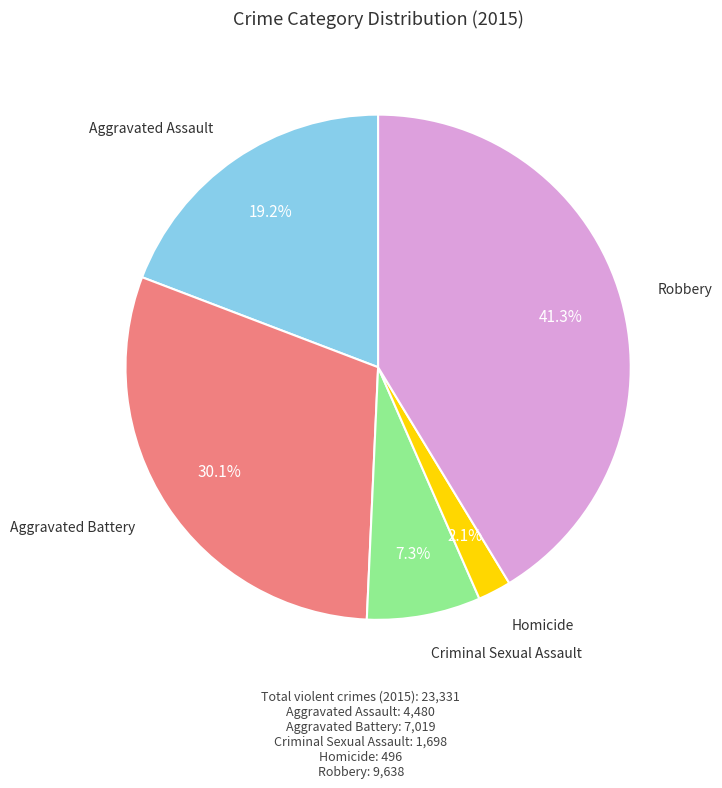

Is there a majority slice in this chart?

No